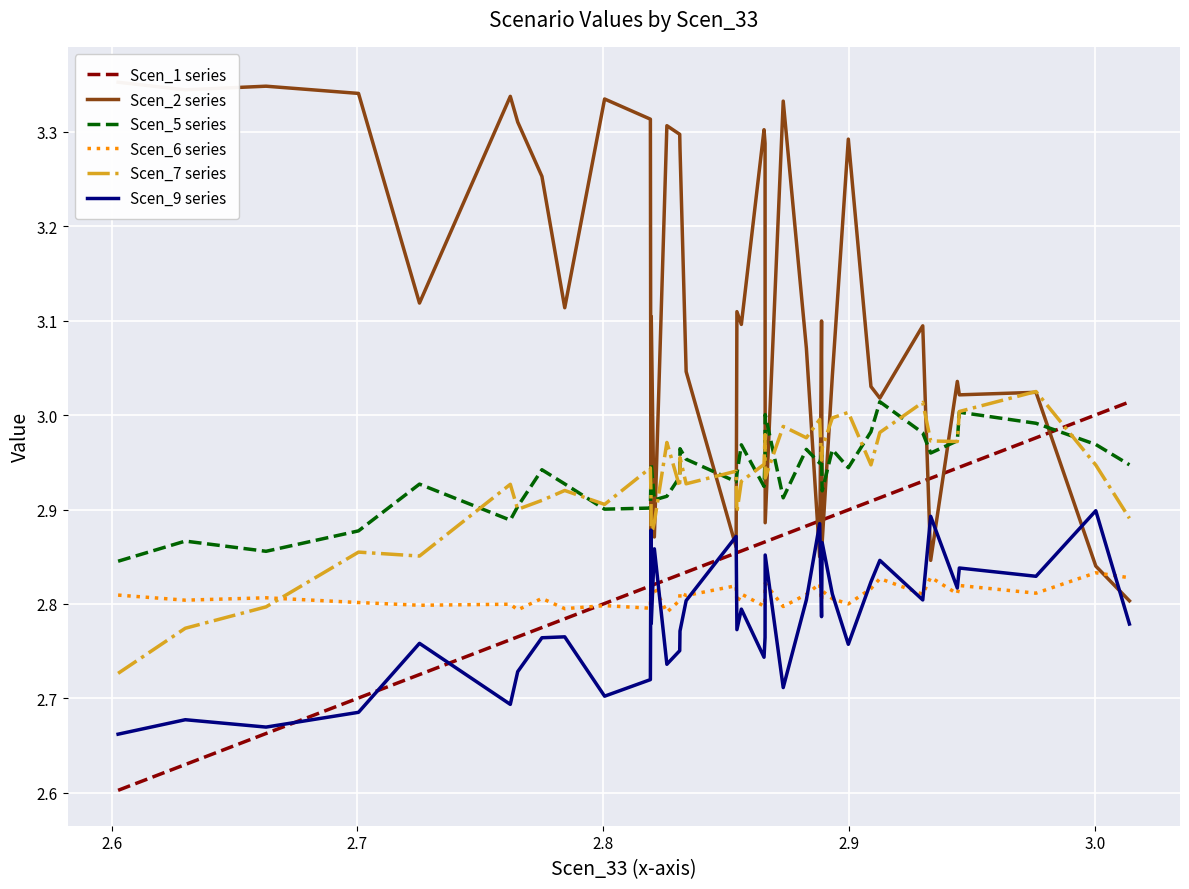

How many lines are shown in the chart?

6